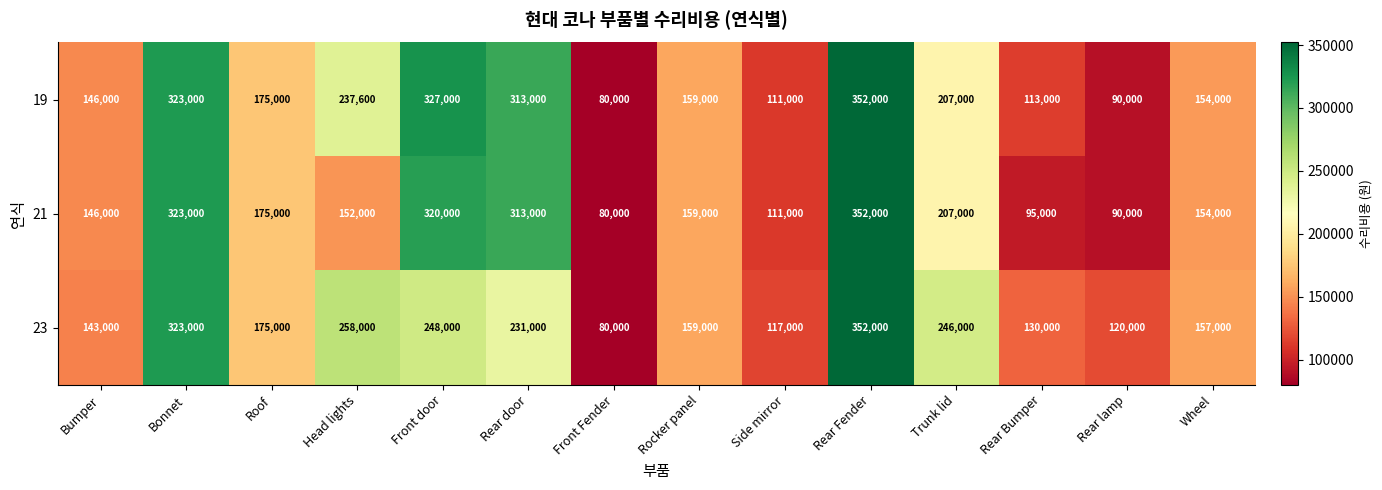

What is the total value across all series at Trunk lid?

660000